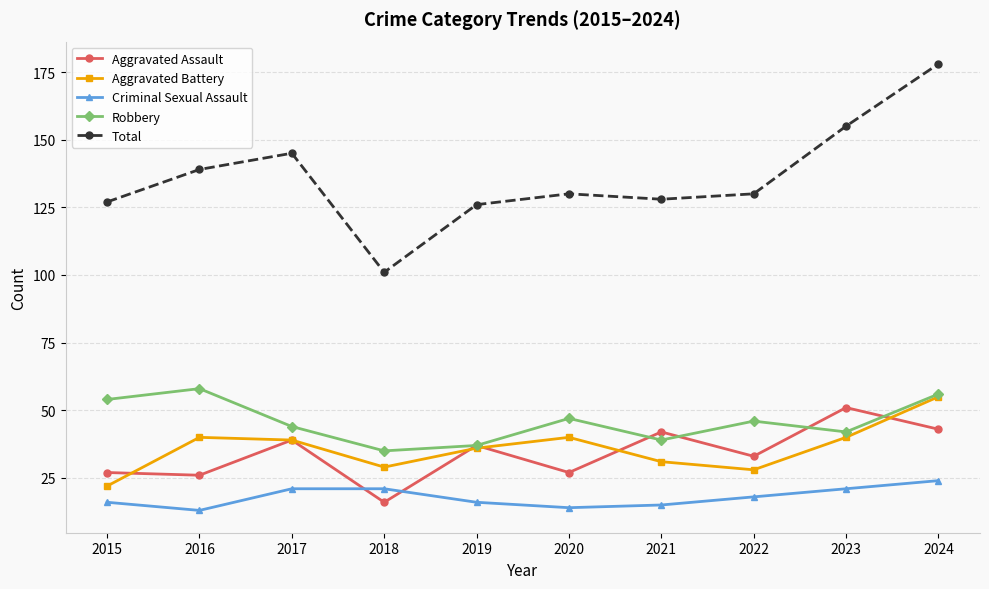

What is the sum of the Total values at 2024 and 2015?

305